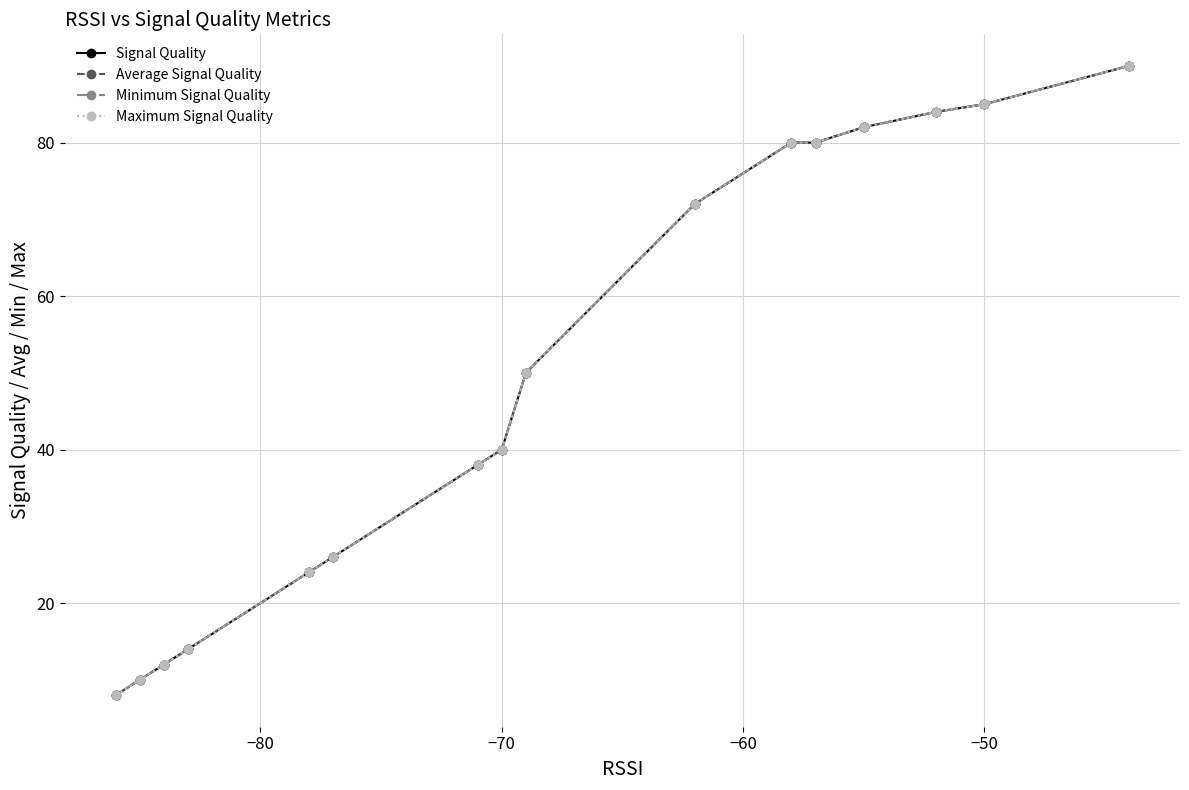

How many values in the Average Signal Quality series exceed 40?

8